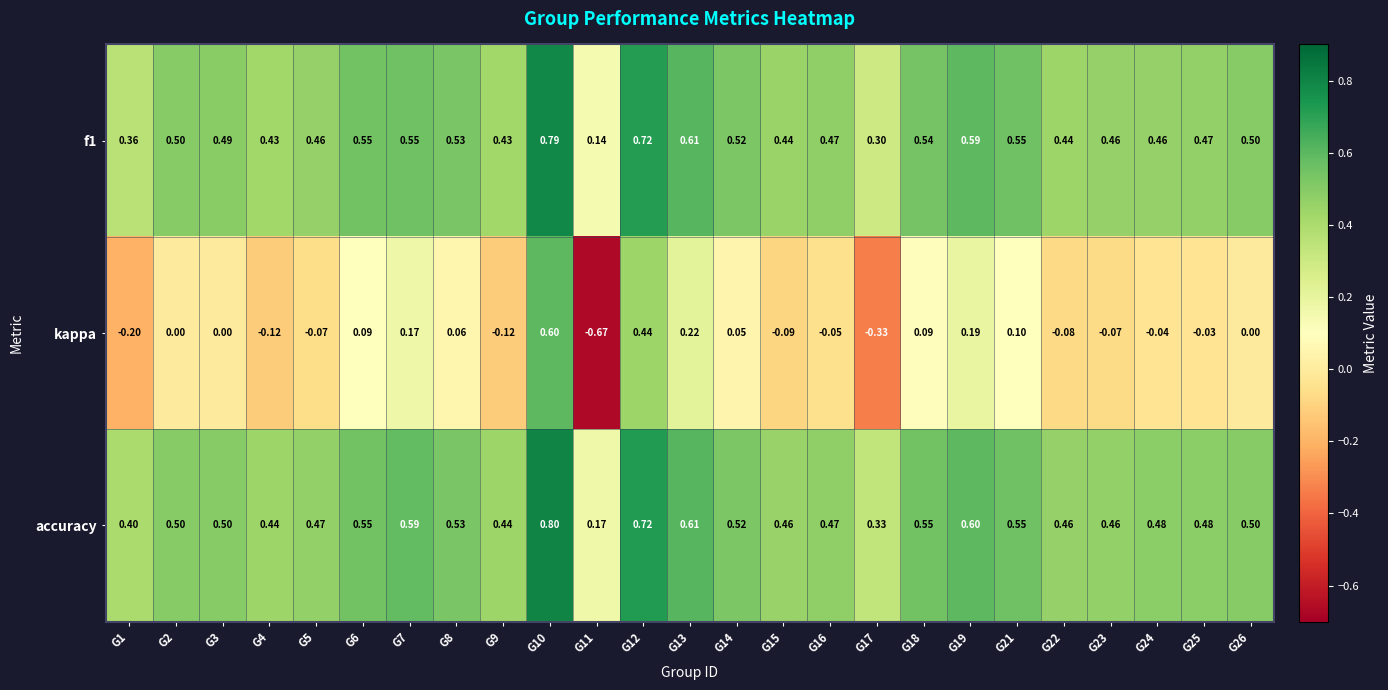

Which series has the largest total across all categories?

accuracy